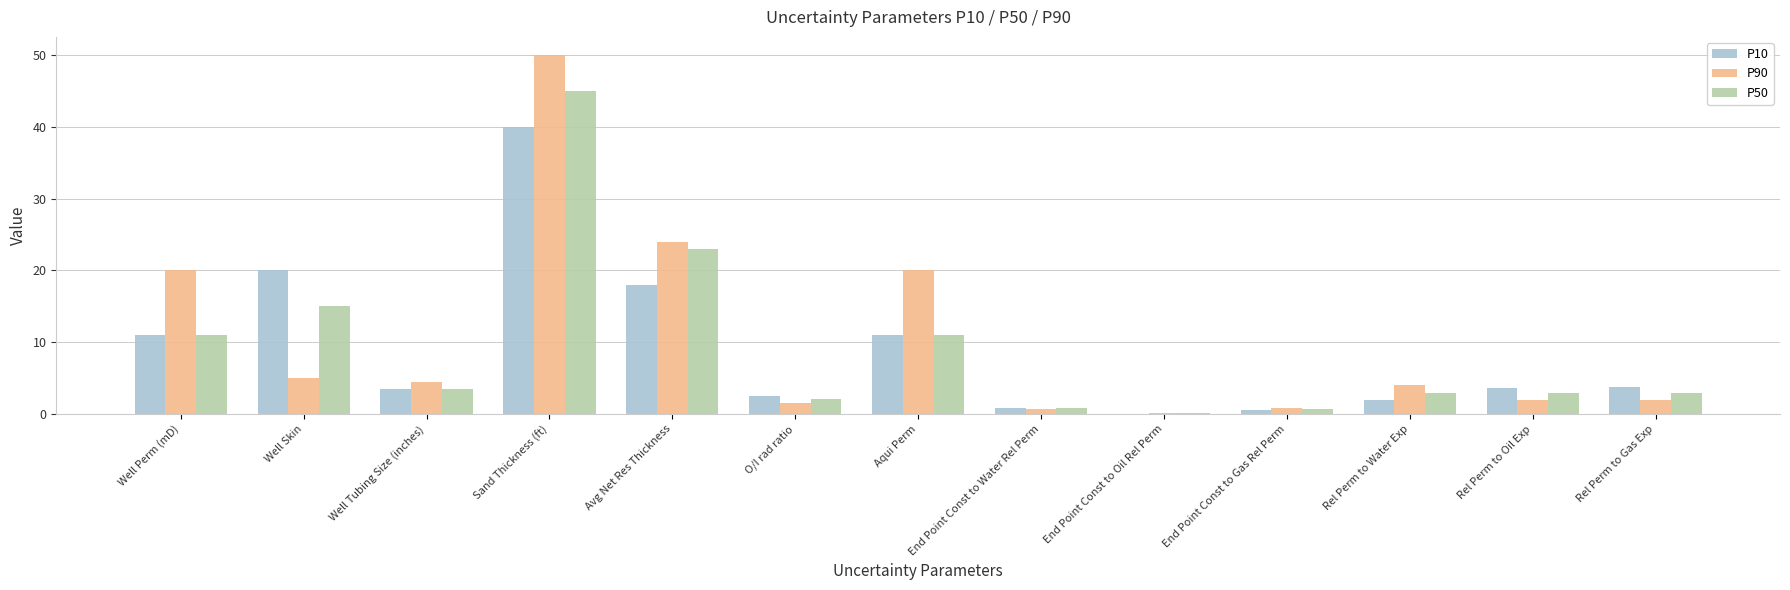

Which series has the largest total across all categories?

P90